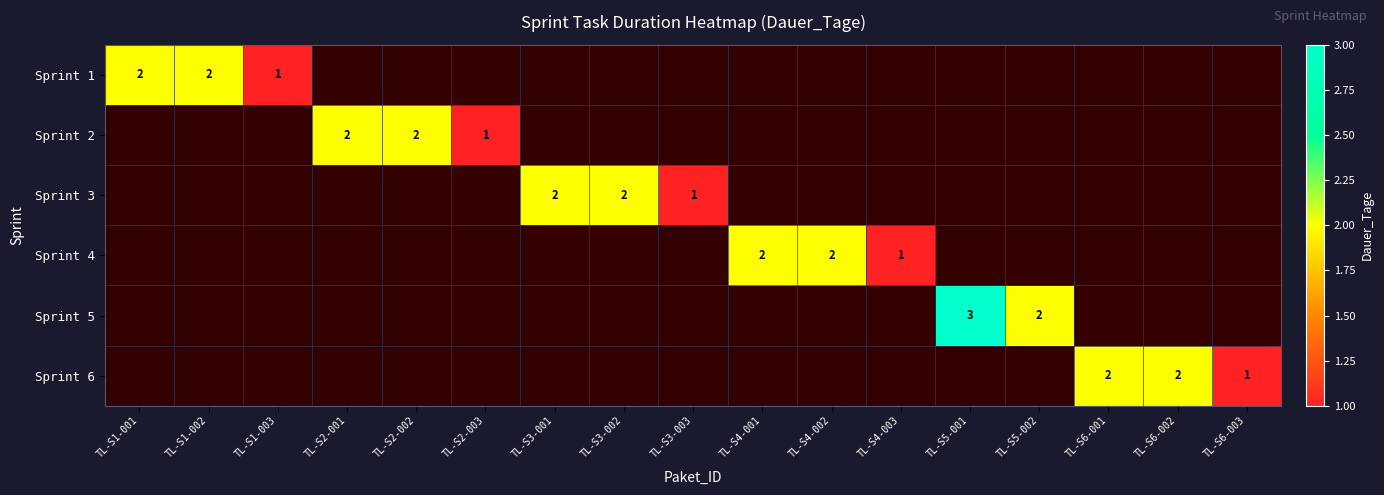

At TL-S1-002, list the series in order from largest to smallest.

Sprint 1, Sprint 2, Sprint 3, Sprint 4, Sprint 5, Sprint 6